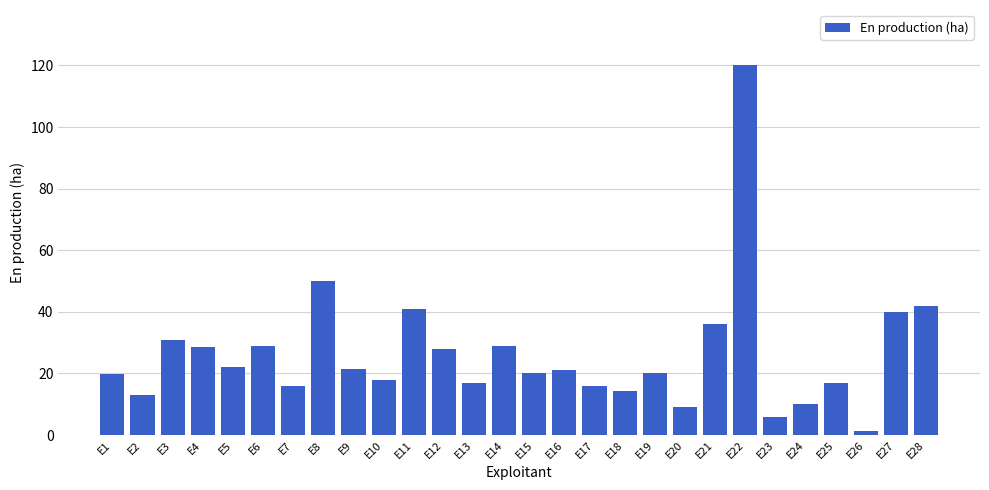

True or false: the data shows 8.5 at E11.

False